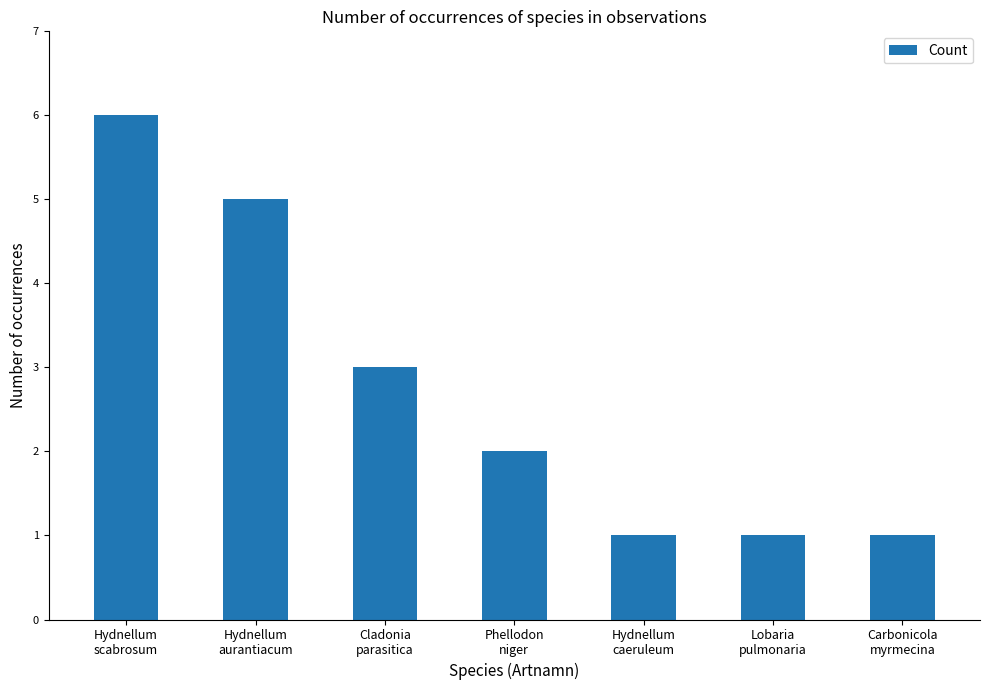

The chart shows a value of 0 at Carbonicola
myrmecina. True or false?

False